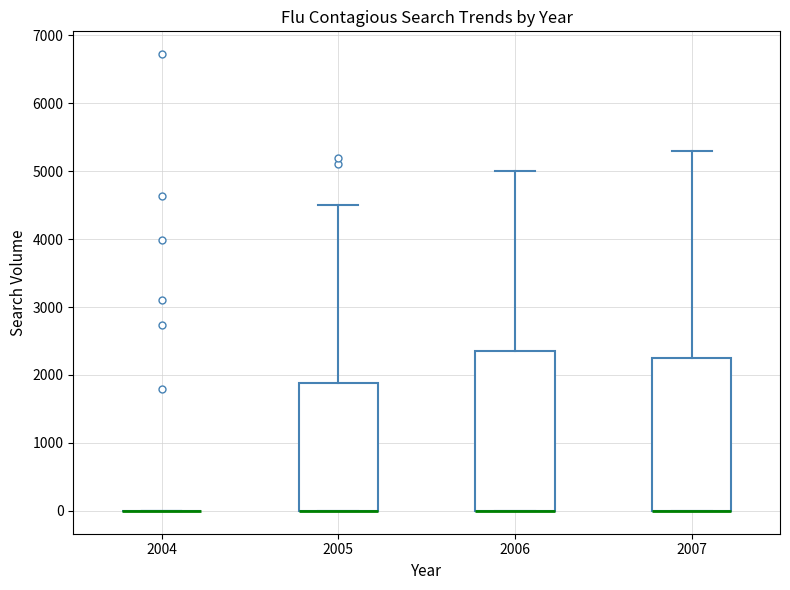

Reading left to right, read every box against the y-axis: the position of its median line, the range the box covers, and the ends of its whiskers. The values are not printed on the chart, so give them approximately, as read against the axis.

2004: box collapsed to a line at 0, whiskers 0 to 0
2005: median 0 (drawn on the box's lower edge), box 0 to 1900, whiskers 0 to 4500
2006: median 0 (drawn on the box's lower edge), box 0 to 2400, whiskers 0 to 5000
2007: median 0 (drawn on the box's lower edge), box 0 to 2300, whiskers 0 to 5300